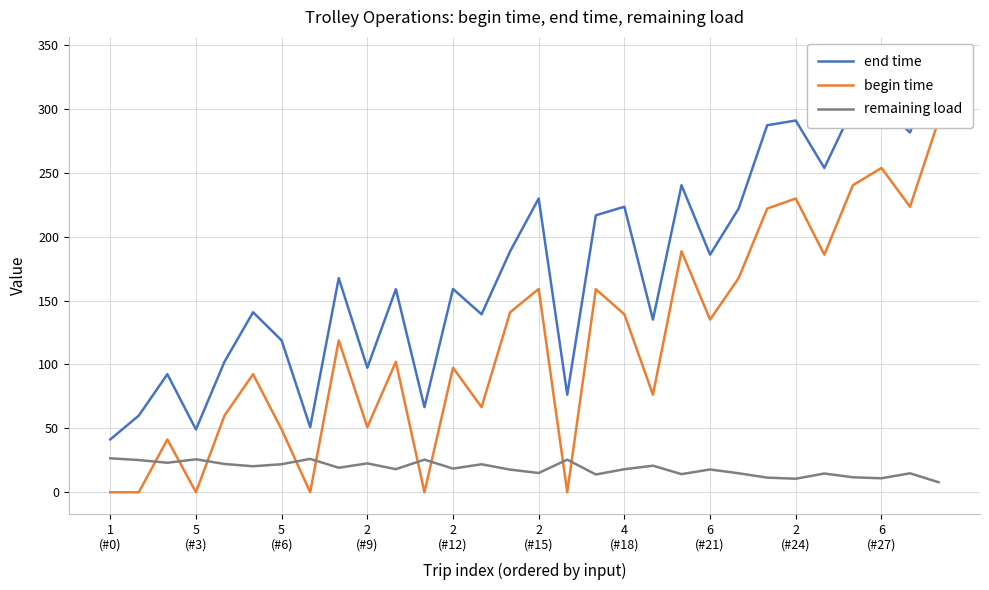

What is the highest value of the remaining load series?

26.6